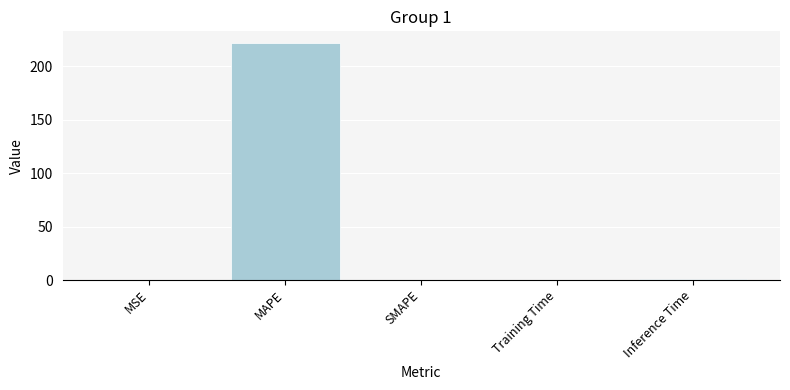

What is the sum of the values at SMAPE and MSE?

0.2